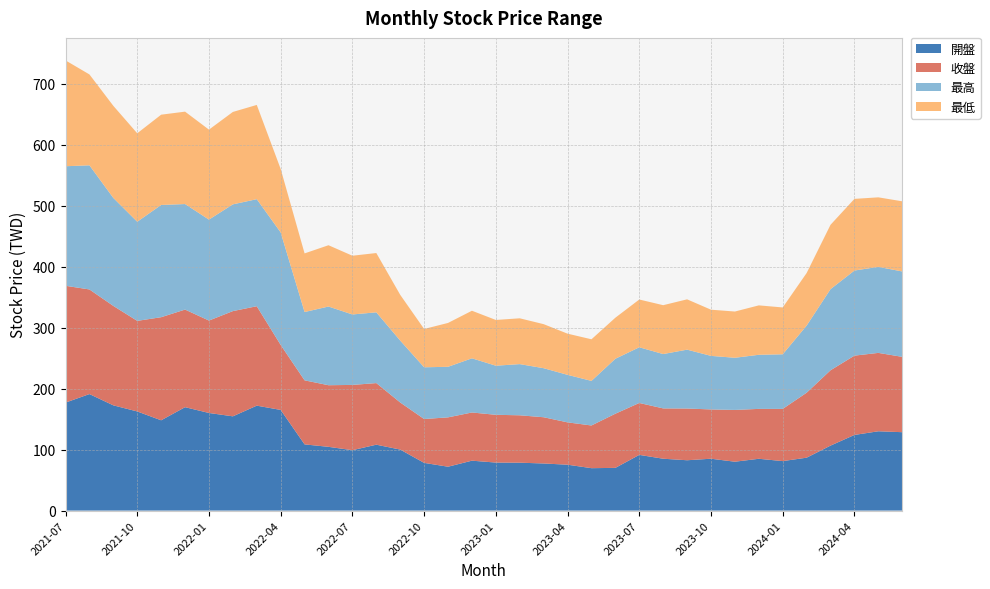

Reading left to right, extract all data points from this chart.

開盤: 2021-07=177.0	2021-08=191.0	2021-09=172.5	2021-10=162.5	2021-11=148.0	2021-12=169.5	2022-01=160.0	2022-02=154.5	2022-03=172.0	2022-04=165.0	2022-05=108.5	2022-06=104.5	2022-07=99.0	2022-08=108.0	2022-09=100.0	2022-10=78.2	2022-11=71.9	2022-12=81.8	2023-01=78.7	2023-02=78.5	2023-03=77.2	2023-04=75.2	2023-05=69.5	2023-06=70.0	2023-07=91.3	2023-08=85.0	2023-09=82.5	2023-10=85.0	2023-11=80.1	2023-12=84.9	2024-01=81.1	2024-02=86.7	2024-03=106.5	2024-04=124.0	2024-05=130.0	2024-06=128.5
收盤: 2021-07=191.5	2021-08=171.5	2021-09=163.0	2021-10=148.5	2021-11=169.0	2021-12=160.0	2022-01=151.5	2022-02=172.5	2022-03=163.0	2022-04=106.5	2022-05=105.0	2022-06=101.0	2022-07=107.0	2022-08=101.0	2022-09=77.2	2022-10=71.9	2022-11=80.9	2022-12=79.0	2023-01=78.3	2023-02=77.7	2023-03=75.8	2023-04=69.4	2023-05=70.0	2023-06=88.8	2023-07=85.1	2023-08=82.5	2023-09=84.8	2023-10=80.8	2023-11=84.9	2023-12=81.8	2024-01=85.6	2024-02=106.5	2024-03=123.5	2024-04=130.0	2024-05=128.5	2024-06=123.5
最高: 2021-07=196.0	2021-08=203.5	2021-09=177.0	2021-10=162.5	2021-11=184.0	2021-12=173.0	2022-01=165.5	2022-02=175.0	2022-03=175.5	2022-04=184.5	2022-05=112.0	2022-06=129.0	2022-07=115.5	2022-08=116.0	2022-09=101.5	2022-10=84.8	2022-11=82.9	2022-12=88.8	2023-01=80.5	2023-02=83.9	2023-03=80.4	2023-04=77.9	2023-05=73.1	2023-06=90.1	2023-07=91.3	2023-08=89.1	2023-09=96.5	2023-10=87.8	2023-11=85.5	2023-12=88.7	2024-01=89.5	2024-02=110.0	2024-03=133.0	2024-04=139.5	2024-05=141.0	2024-06=140.0
最低: 2021-07=173.5	2021-08=149.0	2021-09=151.0	2021-10=145.0	2021-11=148.0	2021-12=151.5	2022-01=147.5	2022-02=151.5	2022-03=154.5	2022-04=104.0	2022-05=96.1	2022-06=100.5	2022-07=96.3	2022-08=97.2	2022-09=75.0	2022-10=62.8	2022-11=71.9	2022-12=78.0	2023-01=75.0	2023-02=75.1	2023-03=72.2	2023-04=67.5	2023-05=68.2	2023-06=67.3	2023-07=78.3	2023-08=80.1	2023-09=82.5	2023-10=75.7	2023-11=75.8	2023-12=81.0	2024-01=76.8	2024-02=86.2	2024-03=105.5	2024-04=117.5	2024-05=114.0	2024-06=115.0